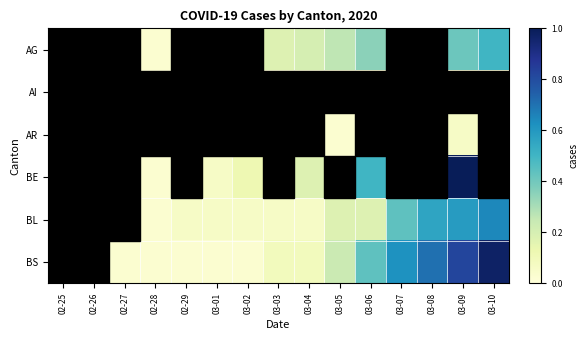

Which series has the largest total across all categories?

BS